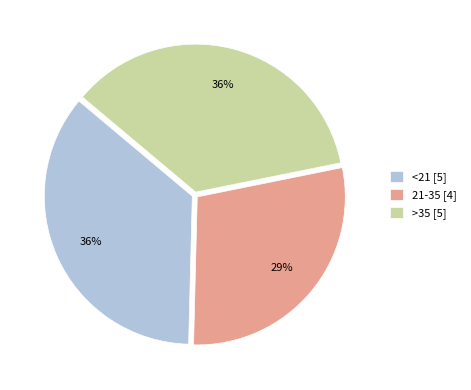

To the nearest percent, what is the difference between the largest and smallest slice percentages?

7%